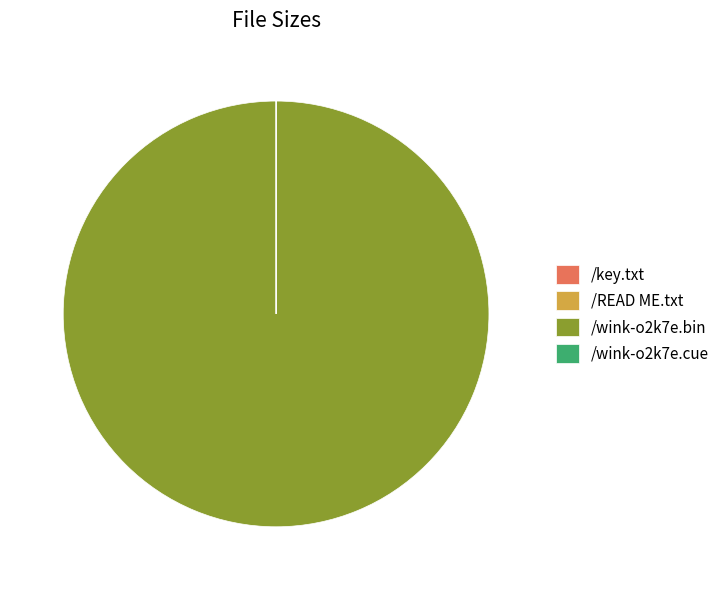

Which category has the biggest portion of the pie?

/wink-o2k7e.bin